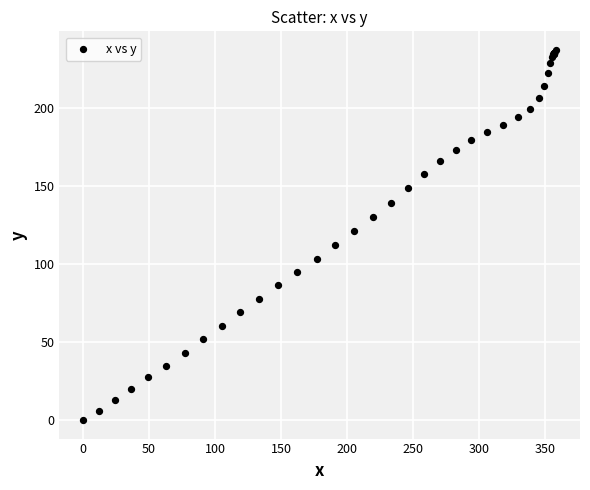

What Y value in the scatter plot is closest to 118?

120.7